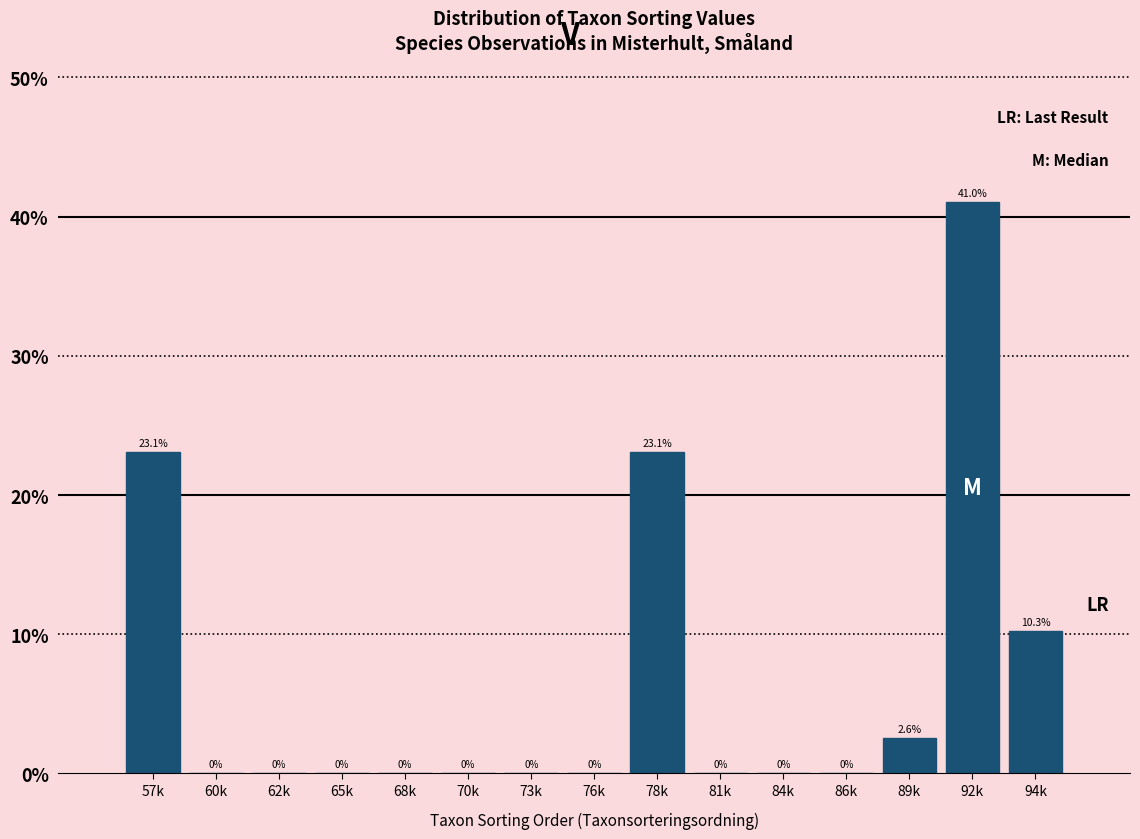

Reading left to right, extract all data points from this chart.

57k=23.1	60k=0.0	62k=0.0	65k=0.0	68k=0.0	70k=0.0	73k=0.0	76k=0.0	78k=23.1	81k=0.0	84k=0.0	86k=0.0	89k=2.6	92k=41.0	94k=10.3